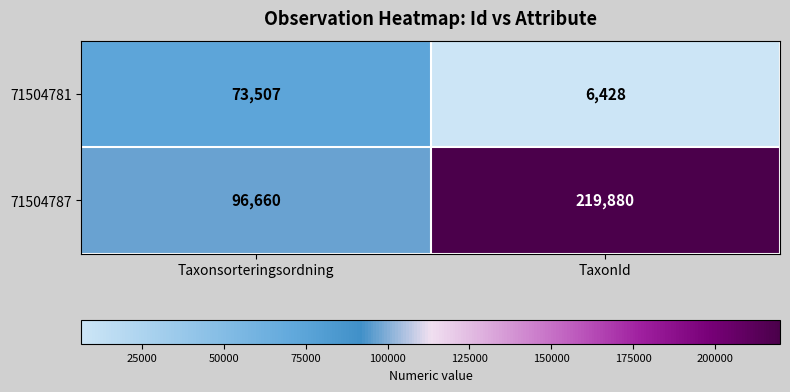

Which label corresponds to the largest value in the chart?

TaxonId